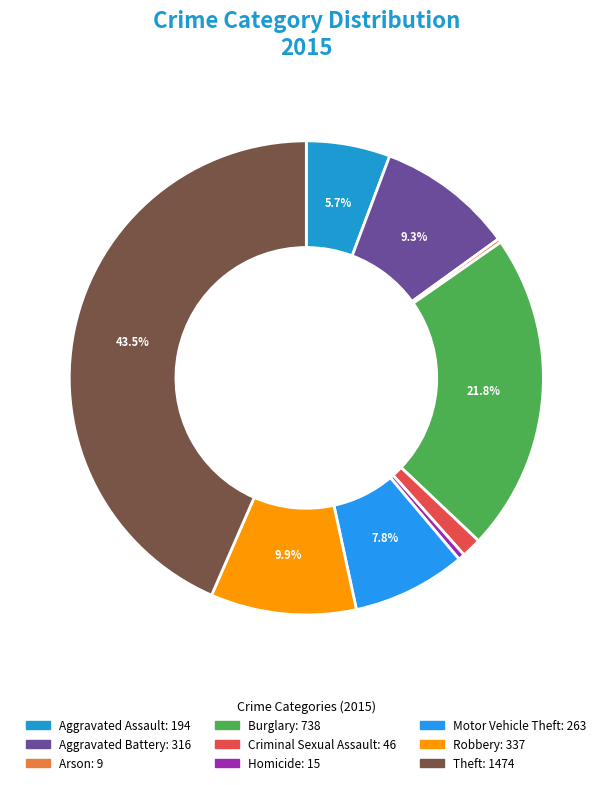

What is the ratio of the value at Aggravated Battery to the value at Theft?

0.2